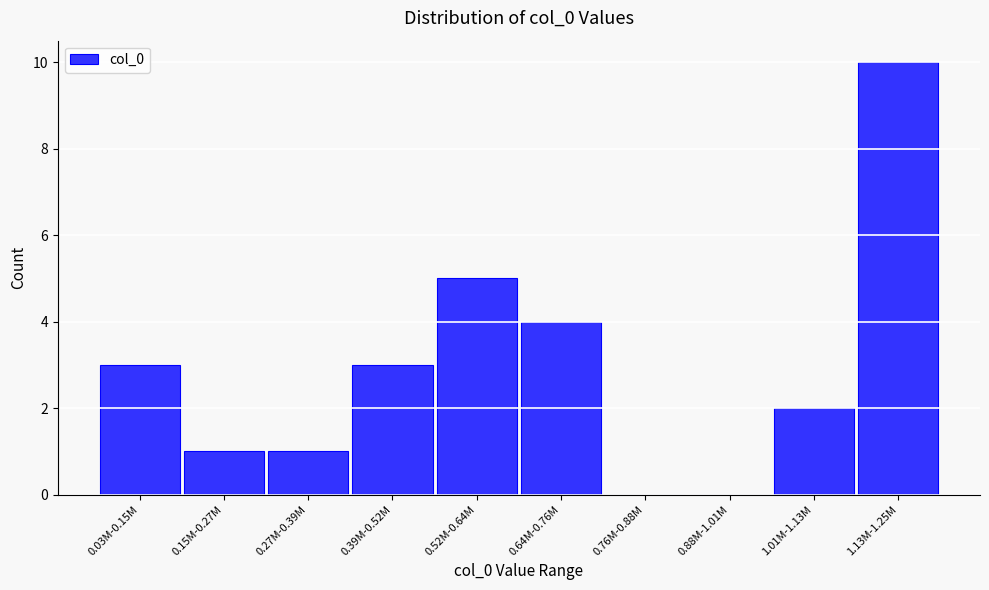

Reading left to right, what are all the values shown in this chart?

0.03M-0.15M=3	0.15M-0.27M=1	0.27M-0.39M=1	0.39M-0.52M=3	0.52M-0.64M=5	0.64M-0.76M=4	0.76M-0.88M=0	0.88M-1.01M=0	1.01M-1.13M=2	1.13M-1.25M=10